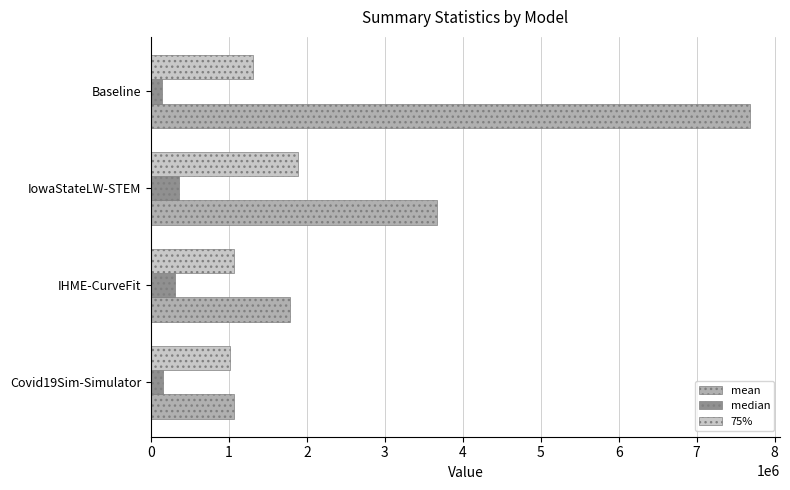

Where is mean nearest to the value 4372374?

IowaStateLW-STEM